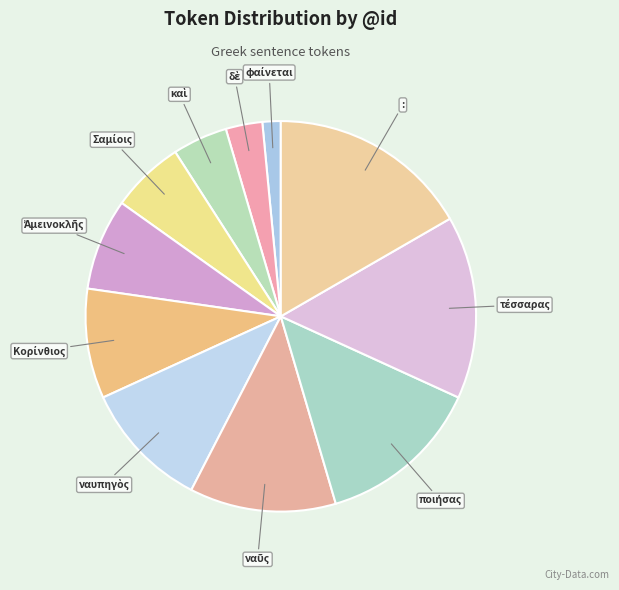

Which category has the biggest portion of the pie?

: